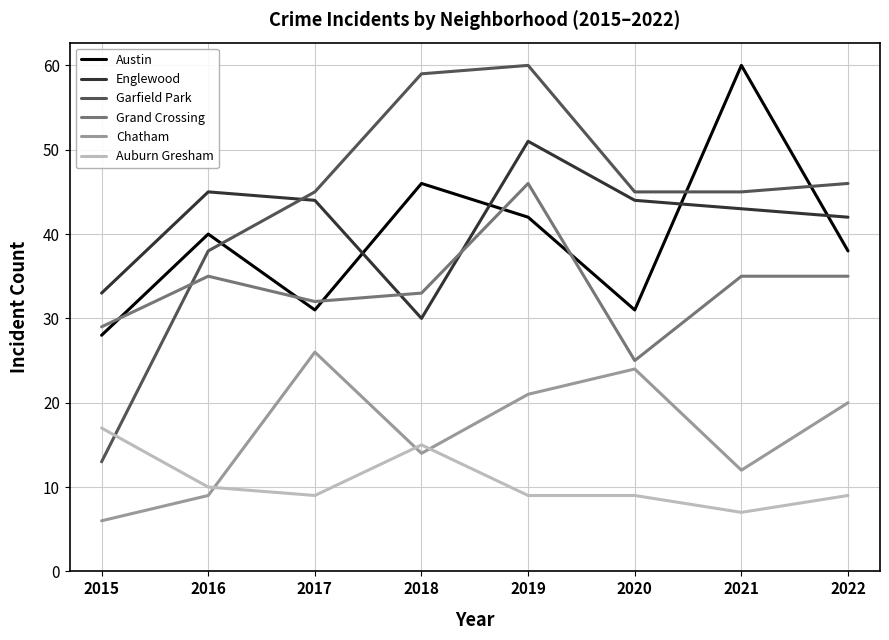

At which category is the sum across all series the highest?

2019